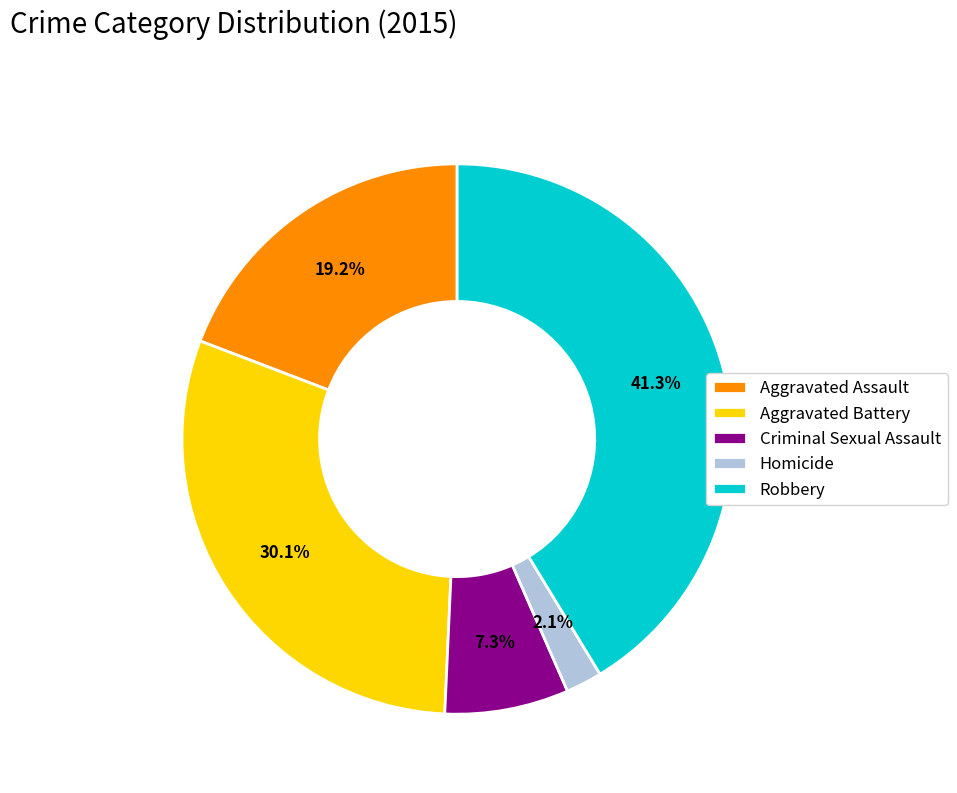

How many segments does this pie chart have?

5